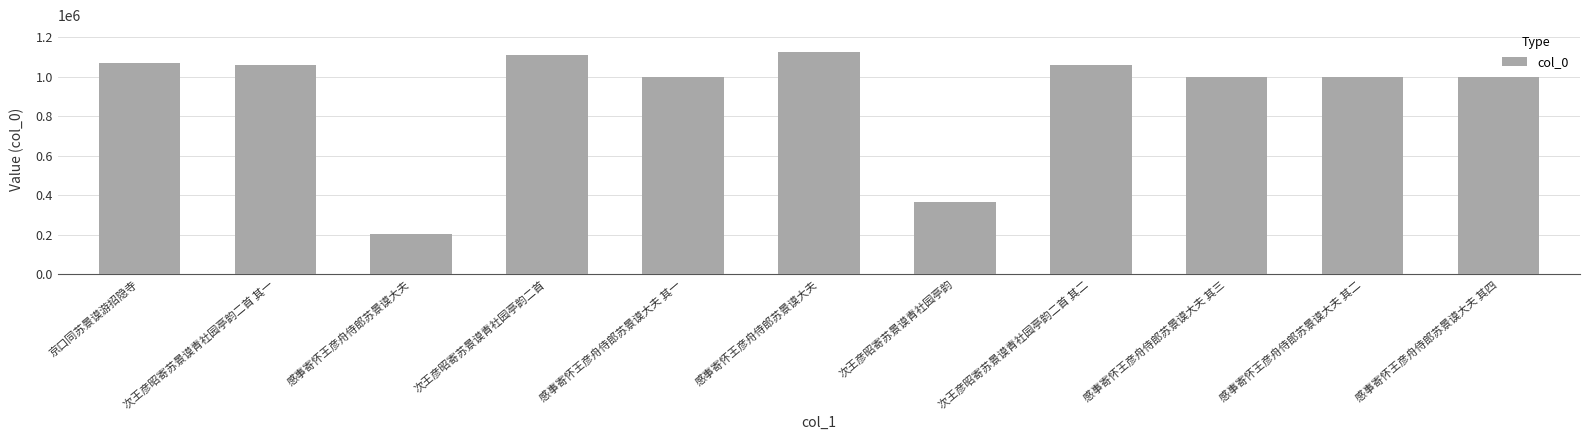

Count the number of categories in the chart.

11